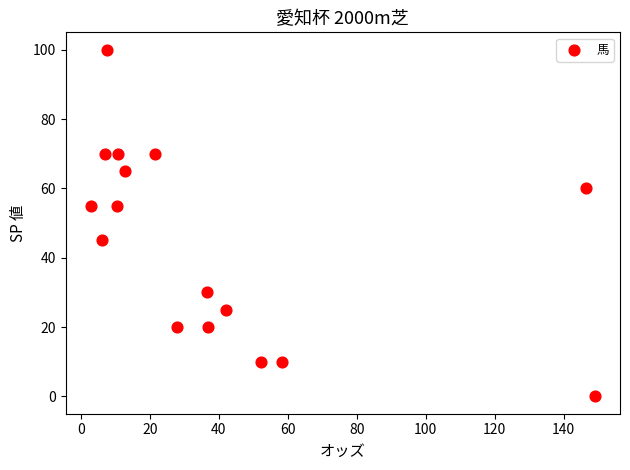

What is the range of Y values (max minus min)?

100